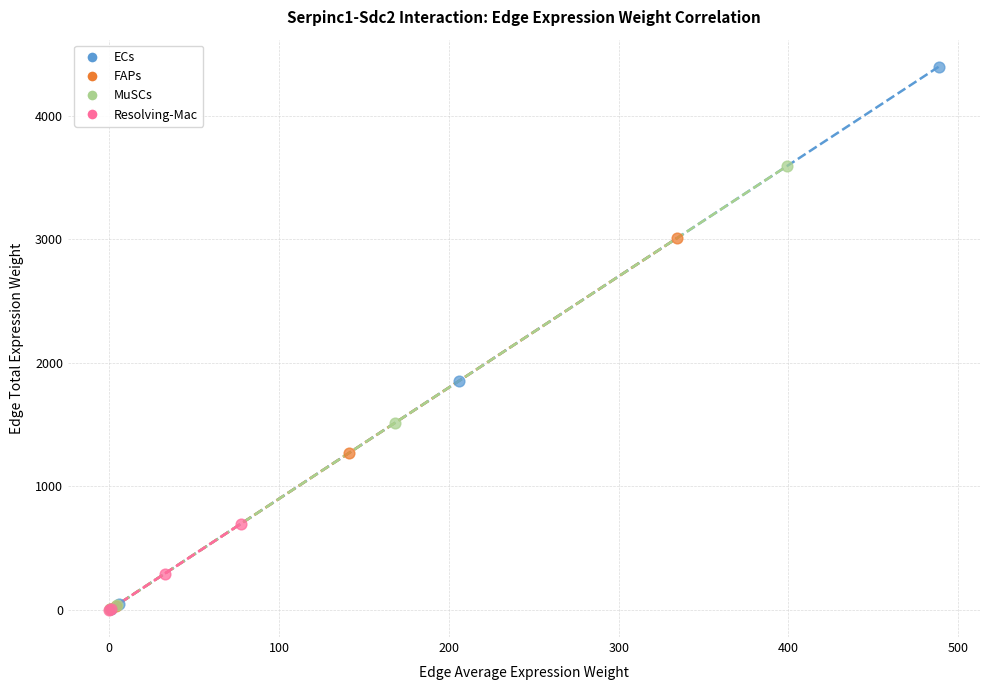

Which series has the widest spread of Y values?

ECs